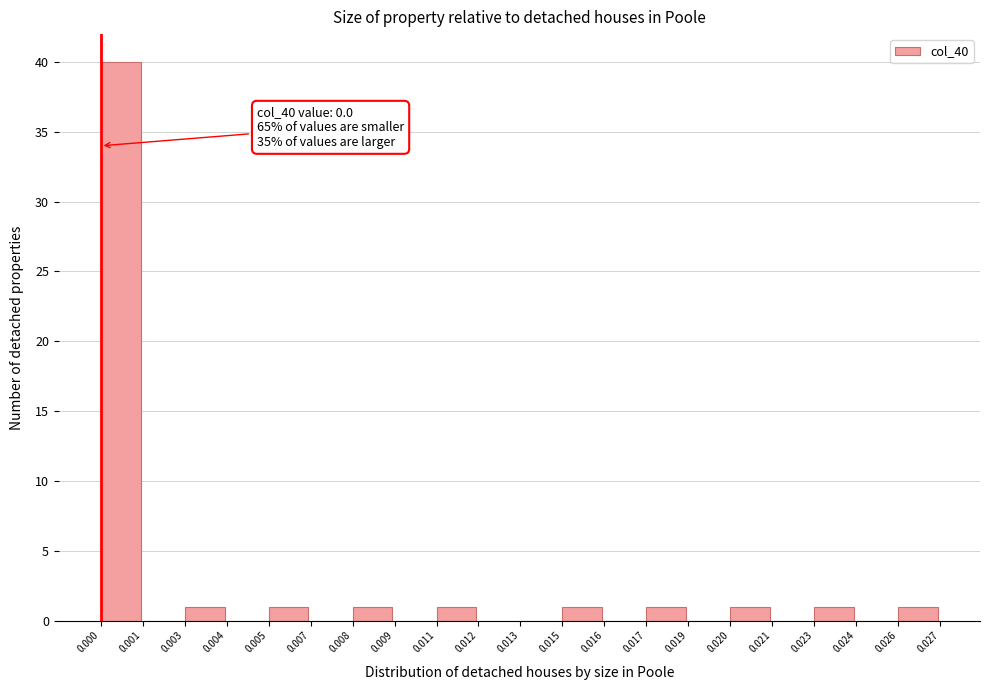

Reading left to right, what are all the values shown in this chart?

0.000=40	0.001=0	0.003=1	0.004=0	0.005=1	0.007=0	0.008=1	0.009=0	0.011=1	0.012=0	0.013=0	0.015=1	0.016=0	0.017=1	0.019=0	0.020=1	0.021=0	0.023=1	0.024=0	0.026=1